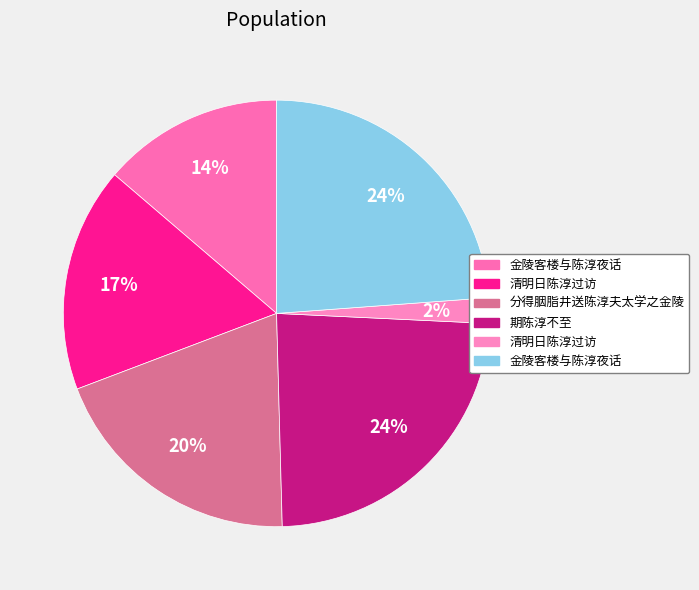

How many slices are in this pie chart?

6